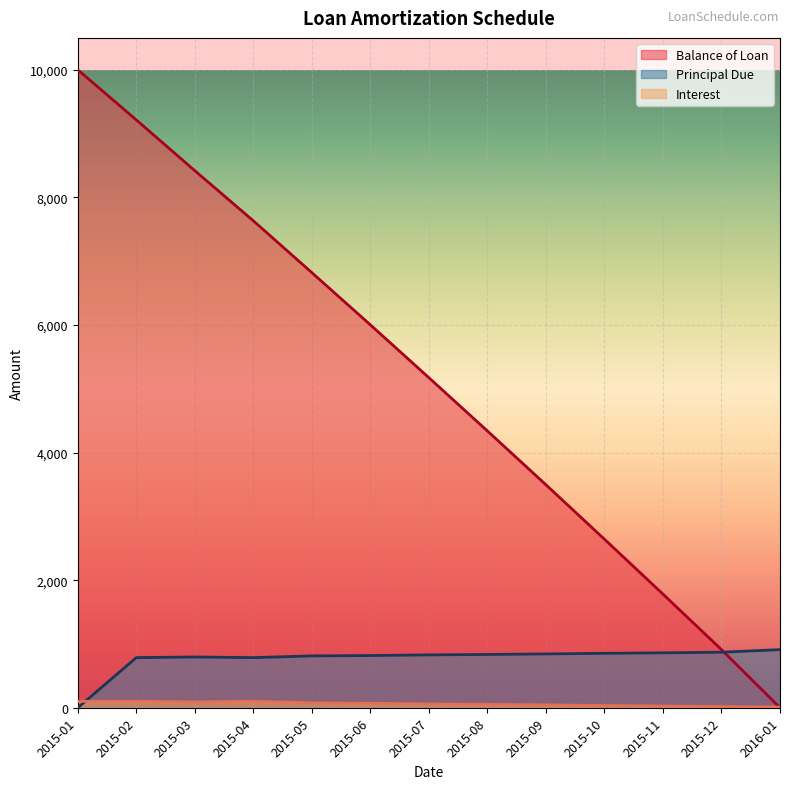

What is the difference between the Balance of Loan values at 2015-04 and 2015-08?

3294.2